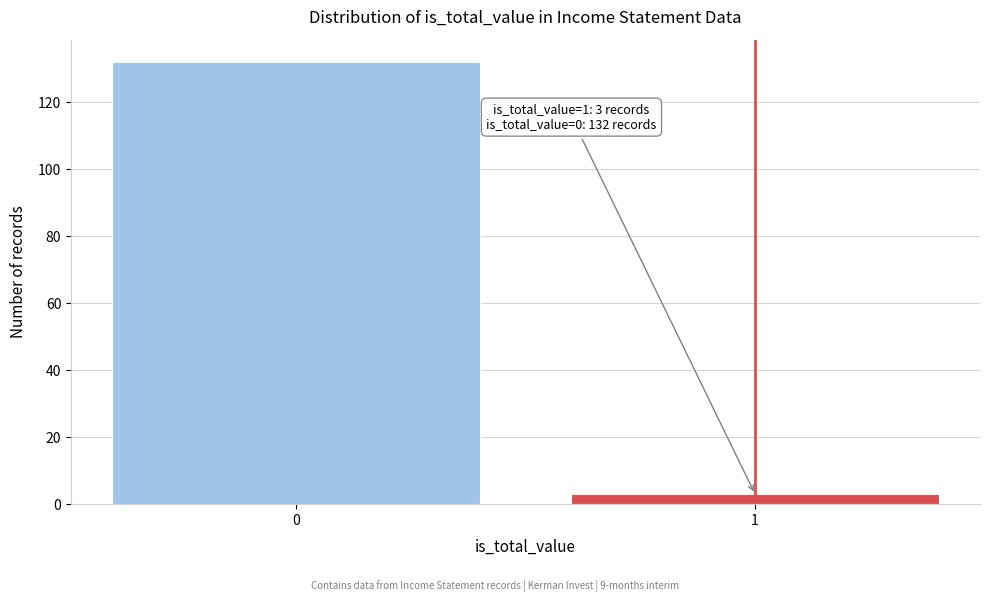

Reading left to right, extract all data points from this chart.

0=132	1=3